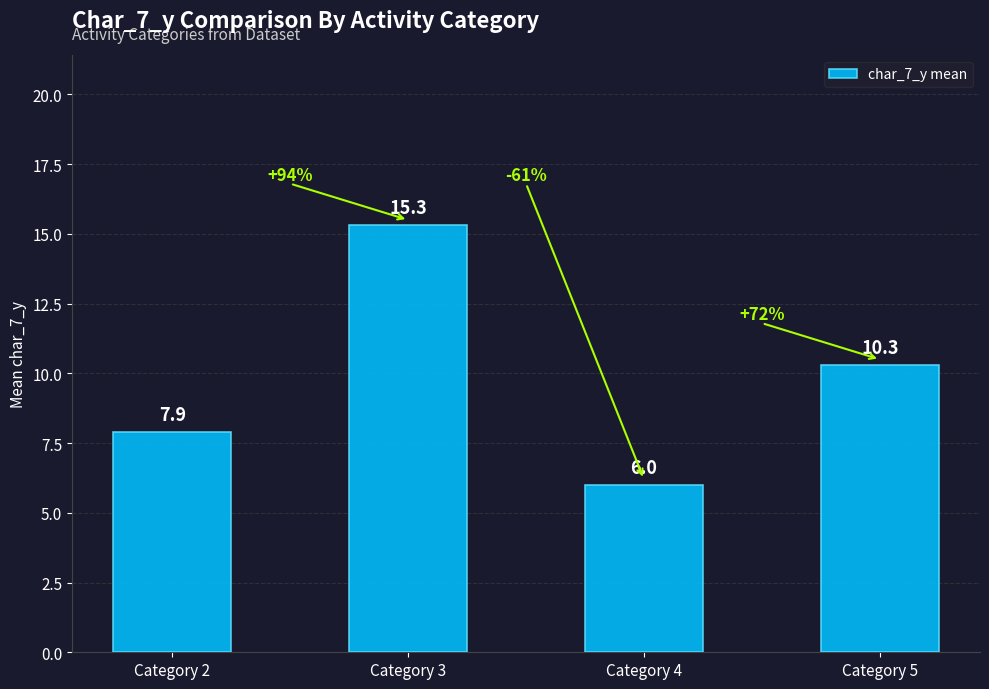

Is it true that the value at Category 4 is 8.3?

False